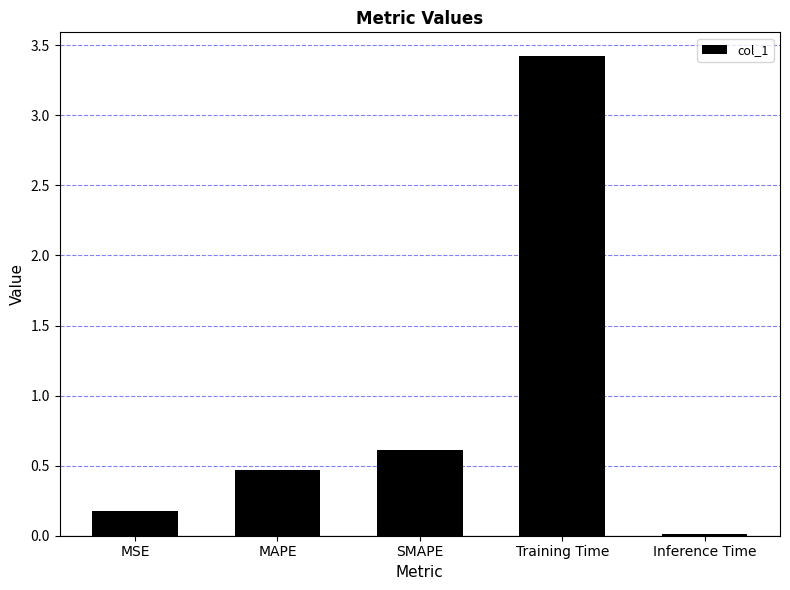

Which has a higher value, MAPE or Inference Time?

MAPE